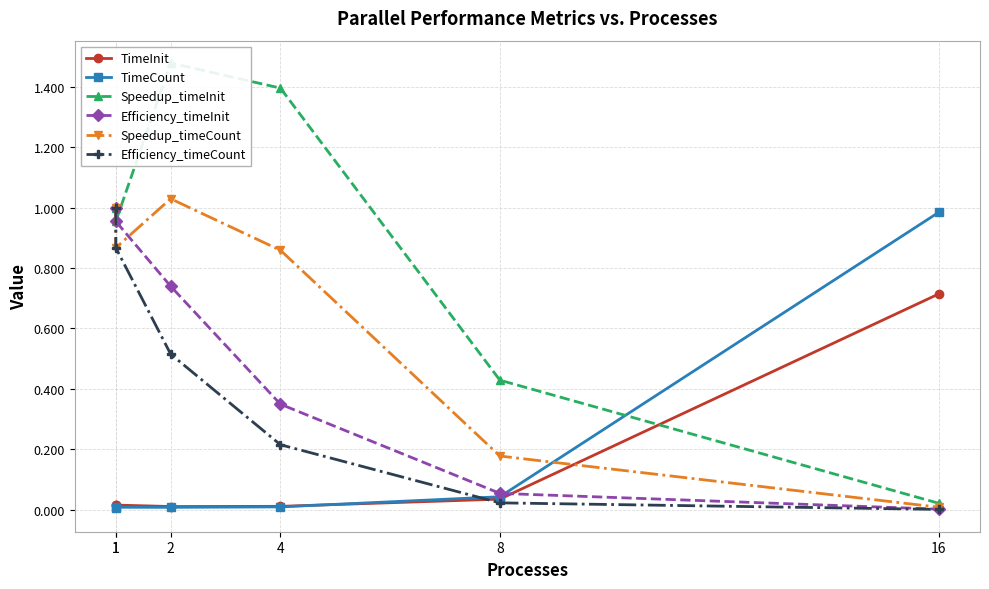

Reading left to right, list all the values displayed in this chart.

TimeInit: 1=0.0	1=0.0	2=0.0	4=0.0	8=0.0	16=0.7
TimeCount: 1=0.0	1=0.0	2=0.0	4=0.0	8=0.0	16=1.0
Speedup_timeInit: 1=1.0	1=1.0	2=1.5	4=1.4	8=0.4	16=0.0
Efficiency_timeInit: 1=1.0	1=1.0	2=0.7	4=0.3	8=0.1	16=0.0
Speedup_timeCount: 1=1.0	1=0.9	2=1.0	4=0.9	8=0.2	16=0.0
Efficiency_timeCount: 1=1.0	1=0.9	2=0.5	4=0.2	8=0.0	16=0.0